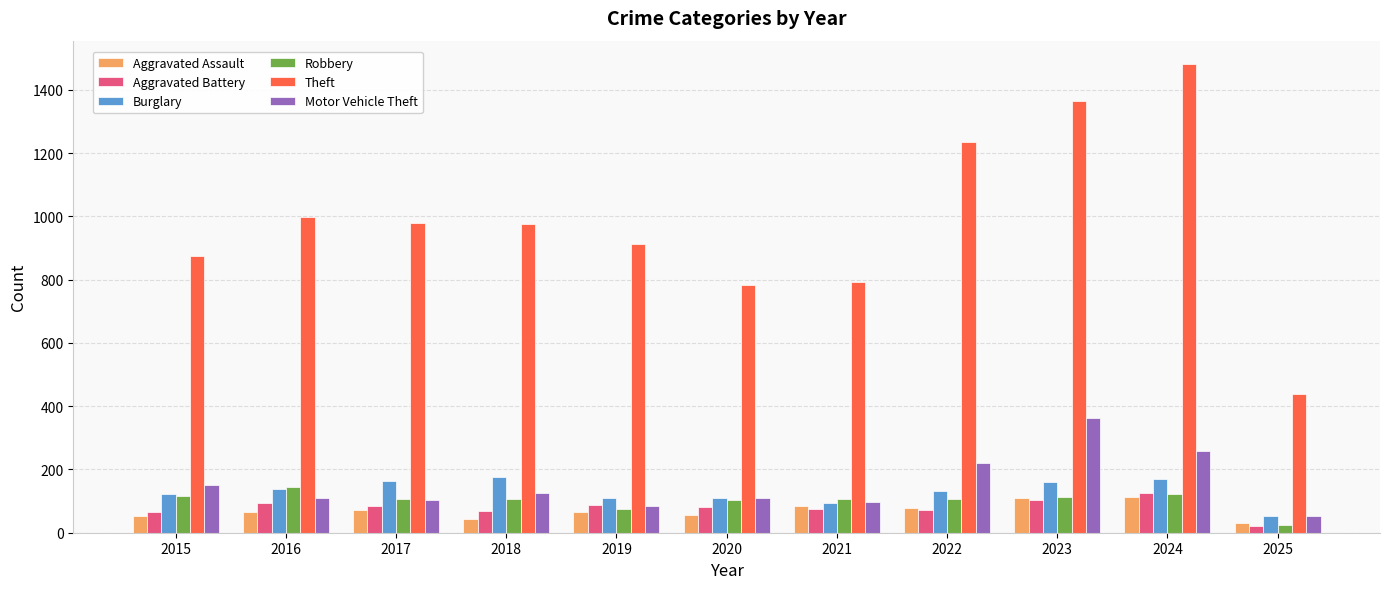

Which series changed the most between 2015 and 2025?

Theft